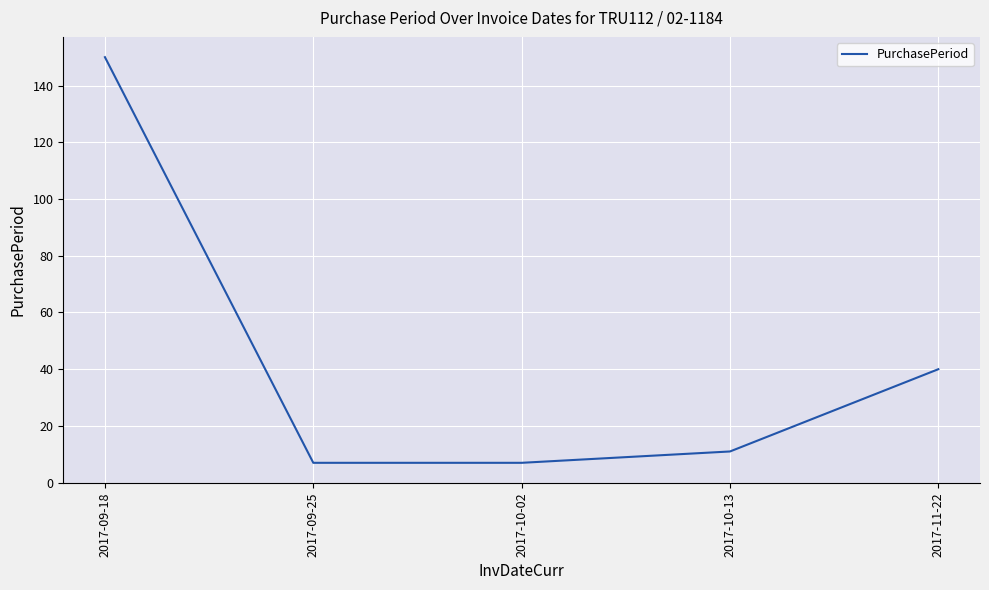

What is the average value?

43